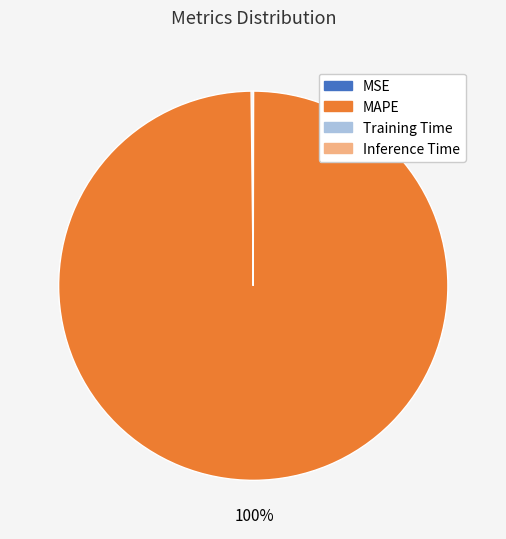

True or false: MAPE accounts for 100% of the total.

True